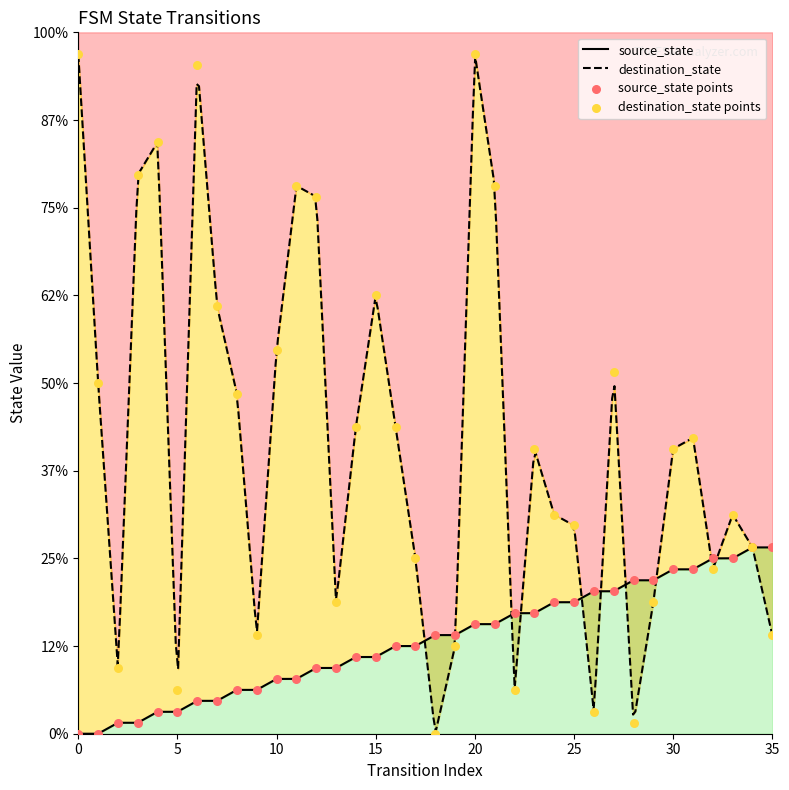

What are all the series names shown in the legend?

source_state, destination_state